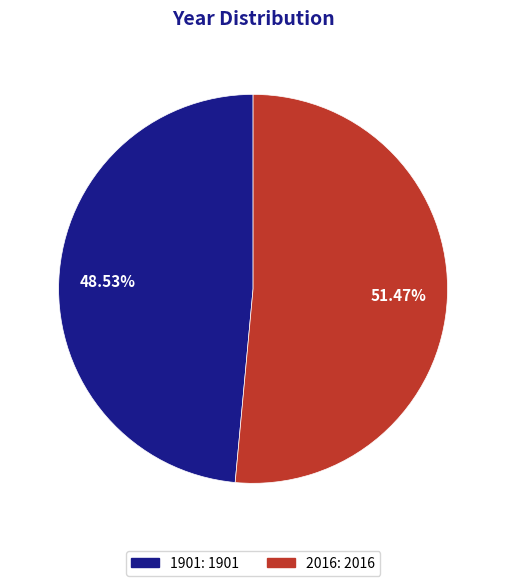

To the nearest percent, what portion does 1901 represent?

49%